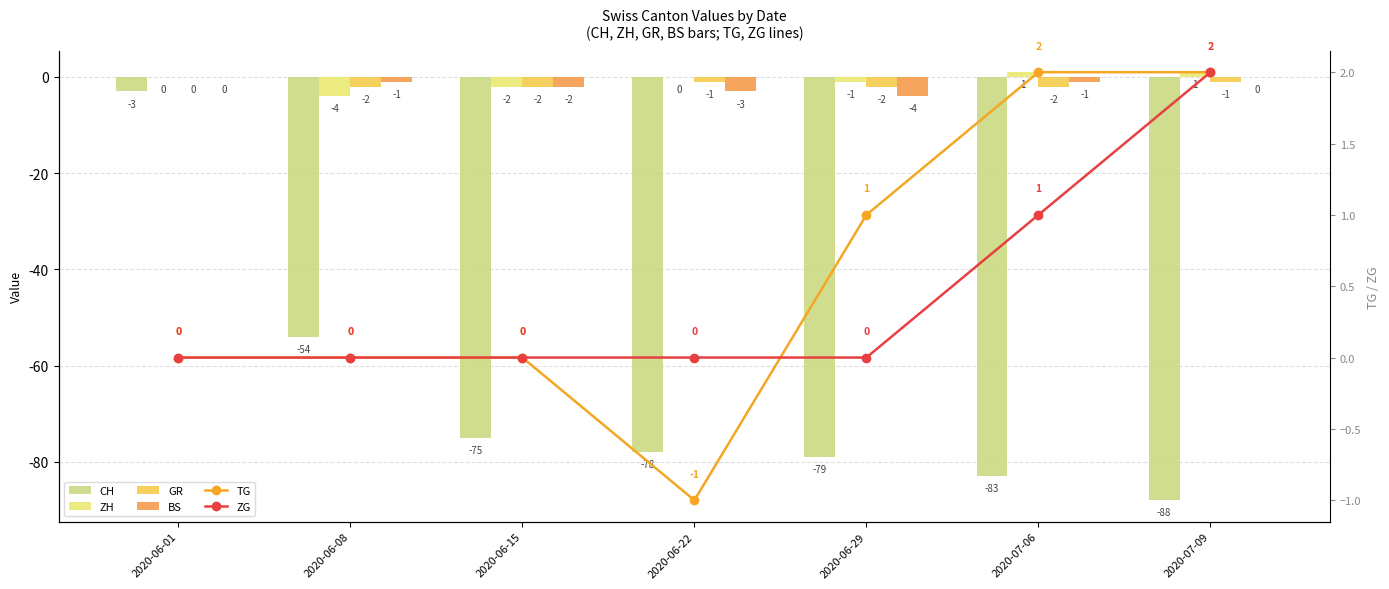

Where is GR nearest to the value -1?

2020-06-22